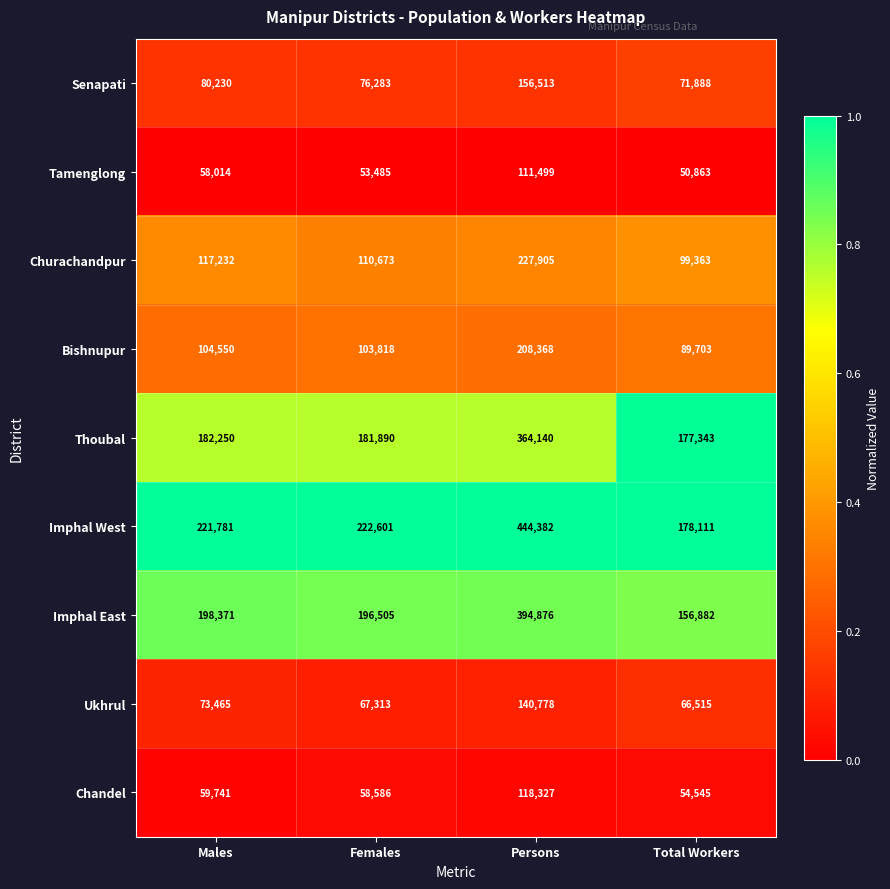

How many data points does each series have?

4